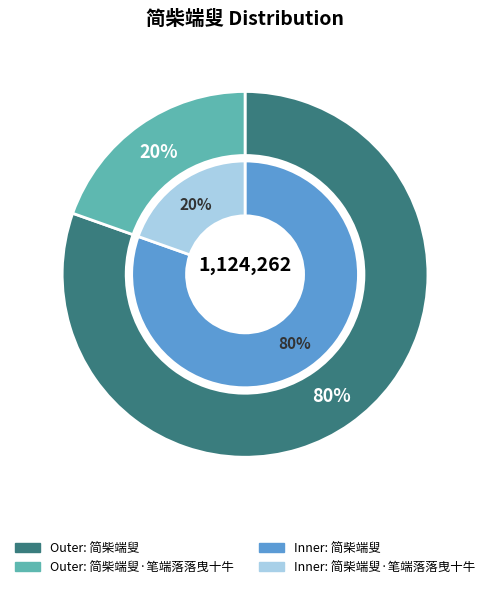

What is the change in value from 简柴端叟 to 简柴端叟·笔端落落曳十牛?

-684010